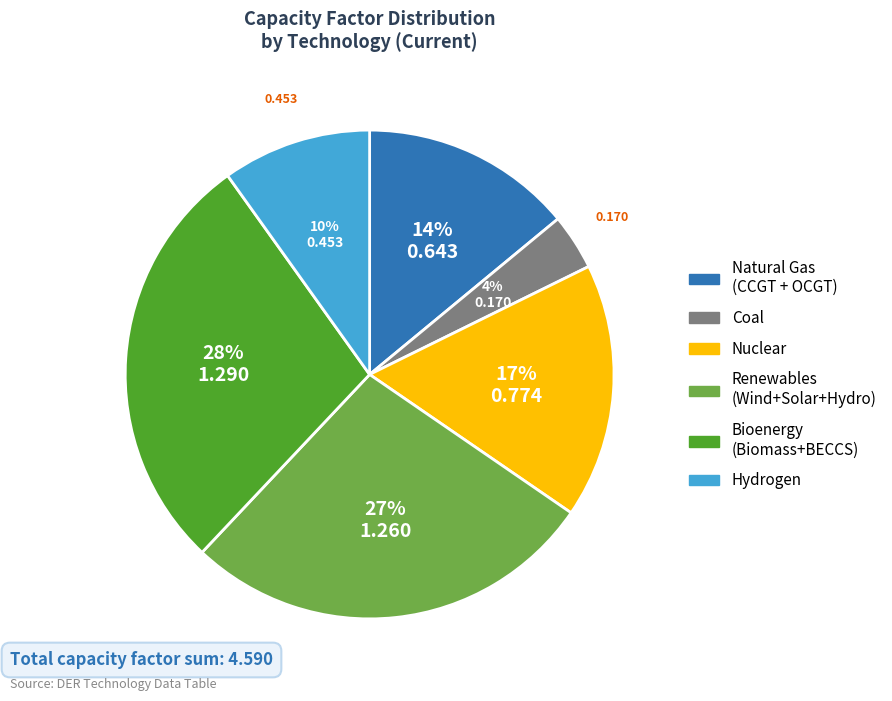

Is there any slice that represents more than half of the pie?

No